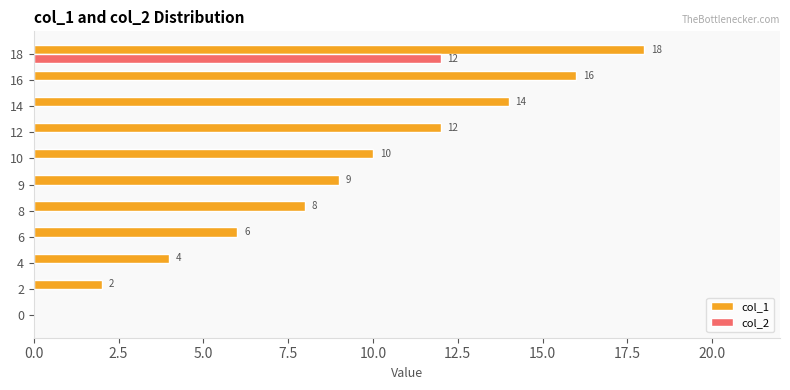

True or false: col_2 has a value of 0 at 9.

True